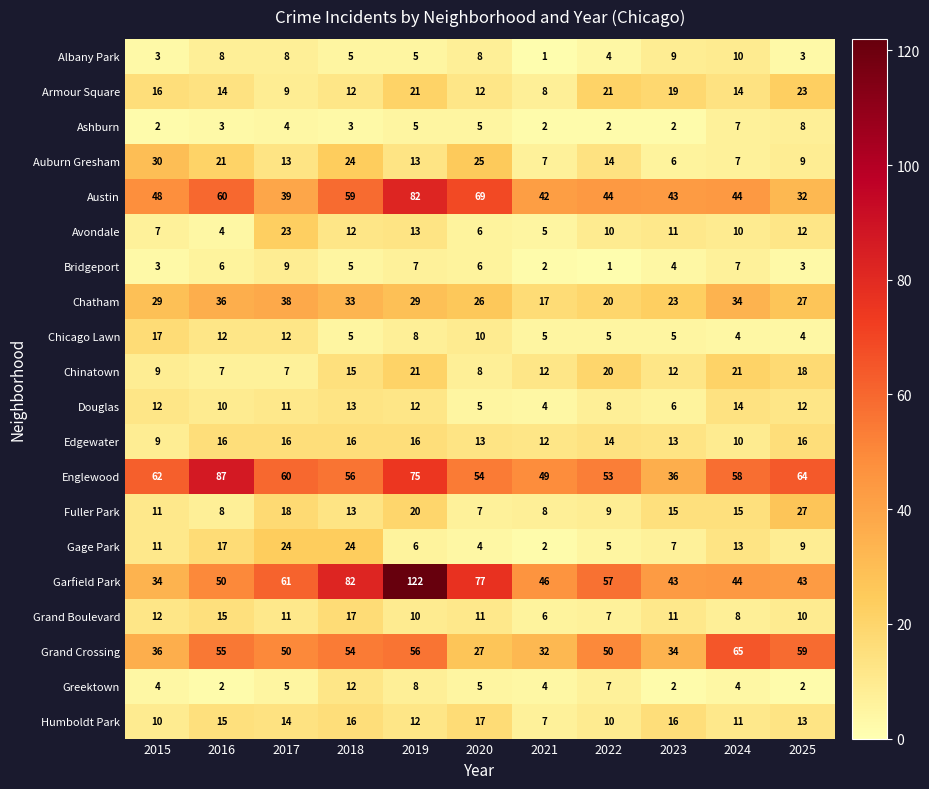

Which label corresponds to the largest value in the chart?

2019